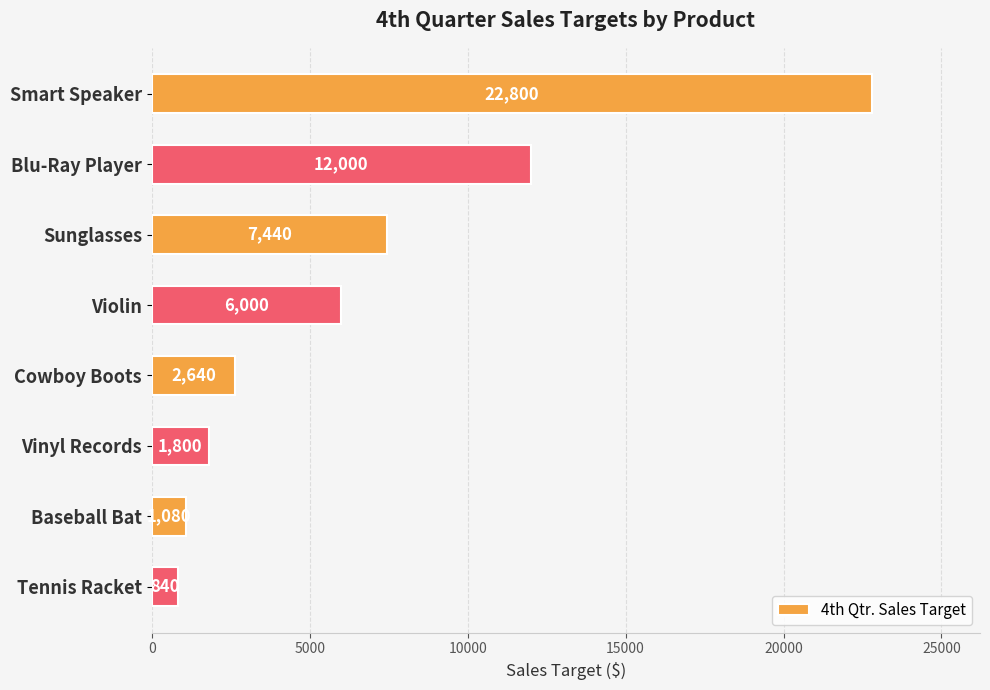

What position from the top is Vinyl Records?

6